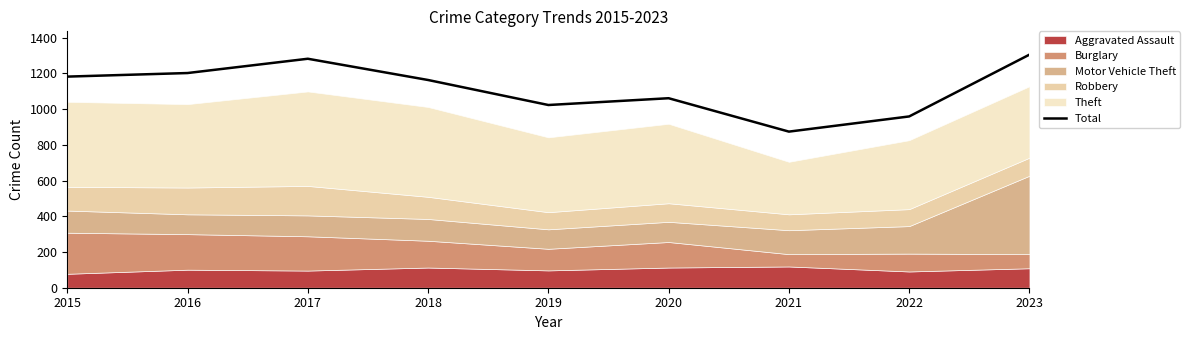

What is the smallest value displayed?

874